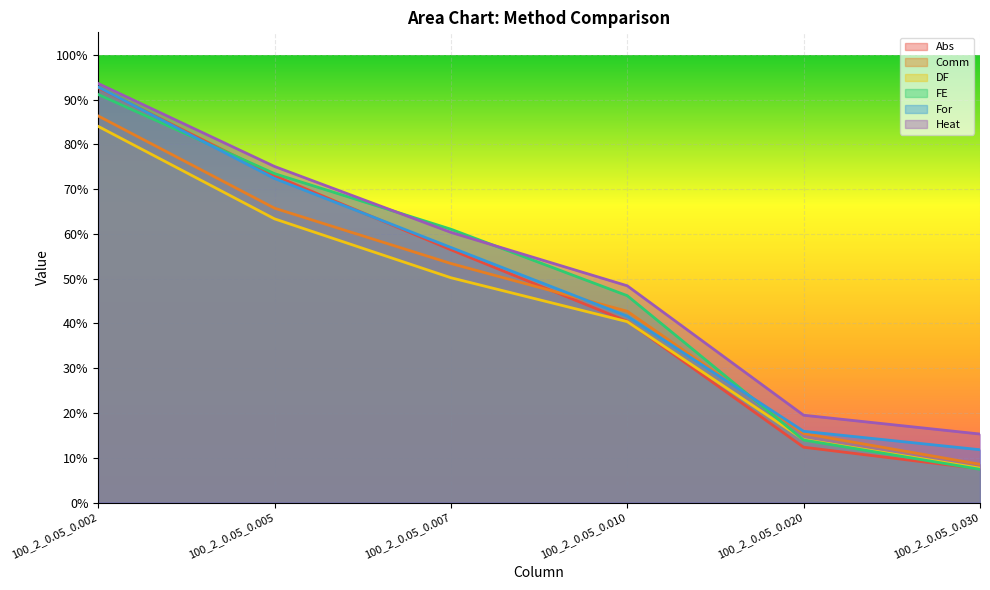

List the series in order of their peak value, highest first.

Heat, For, Abs, FE, Comm, DF